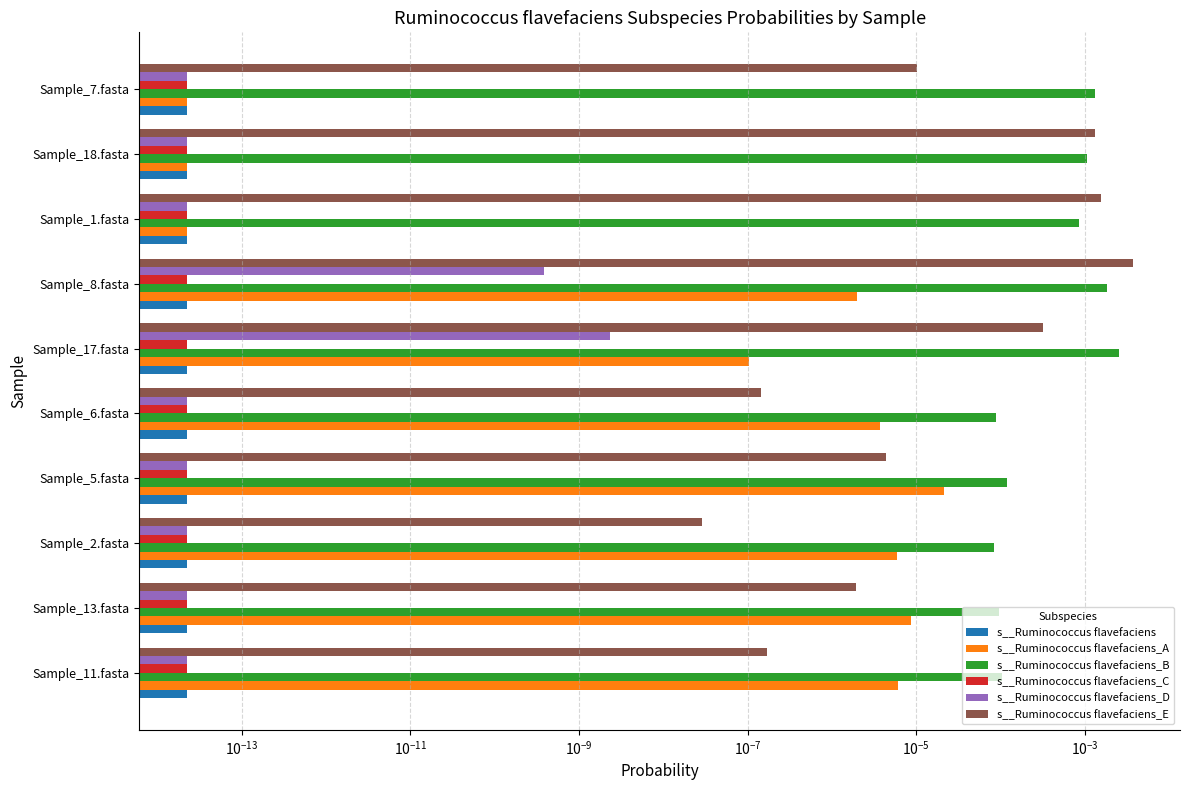

What is the value of the s__Ruminococcus flavefaciens bar at the 8th from the left?

0.1